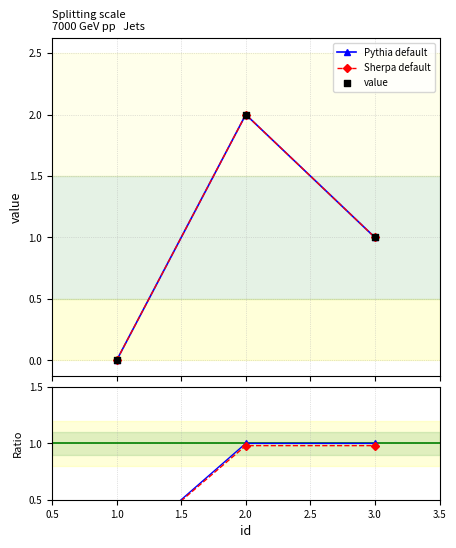

Which series contains the highest Y value?

Pythia default